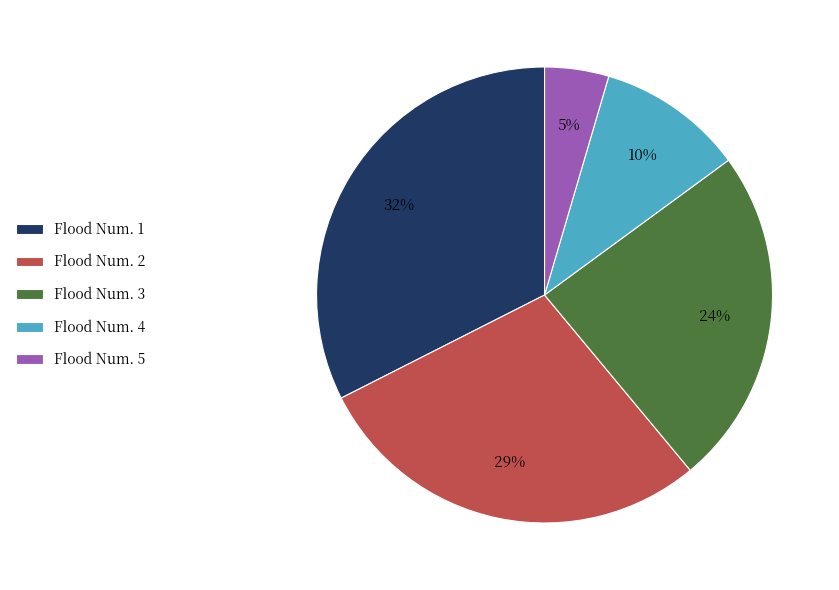

How many slices are in this pie chart?

5